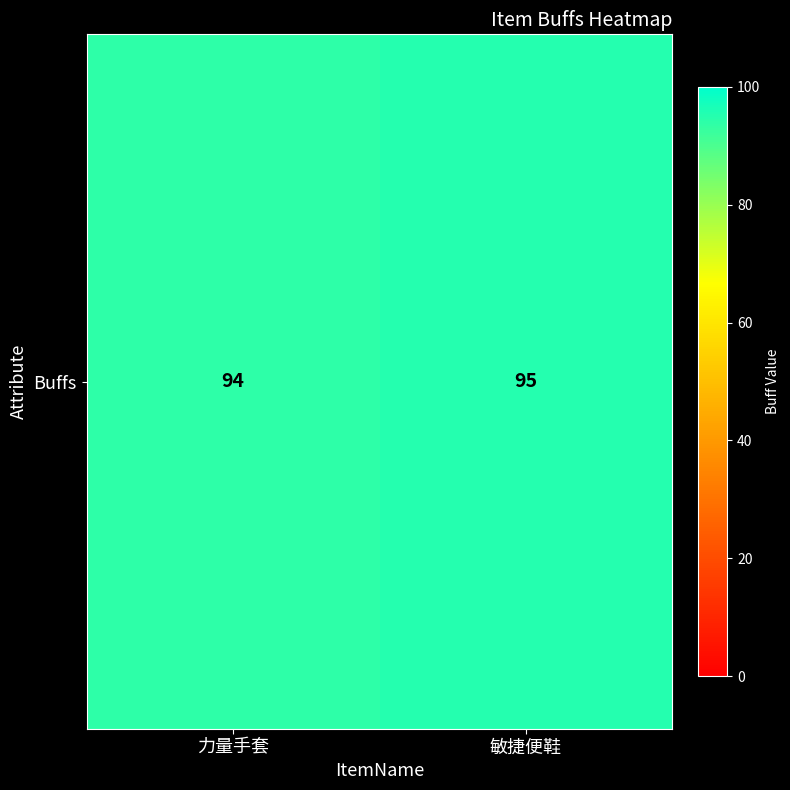

The value at 力量手套 is 24. True or false?

False